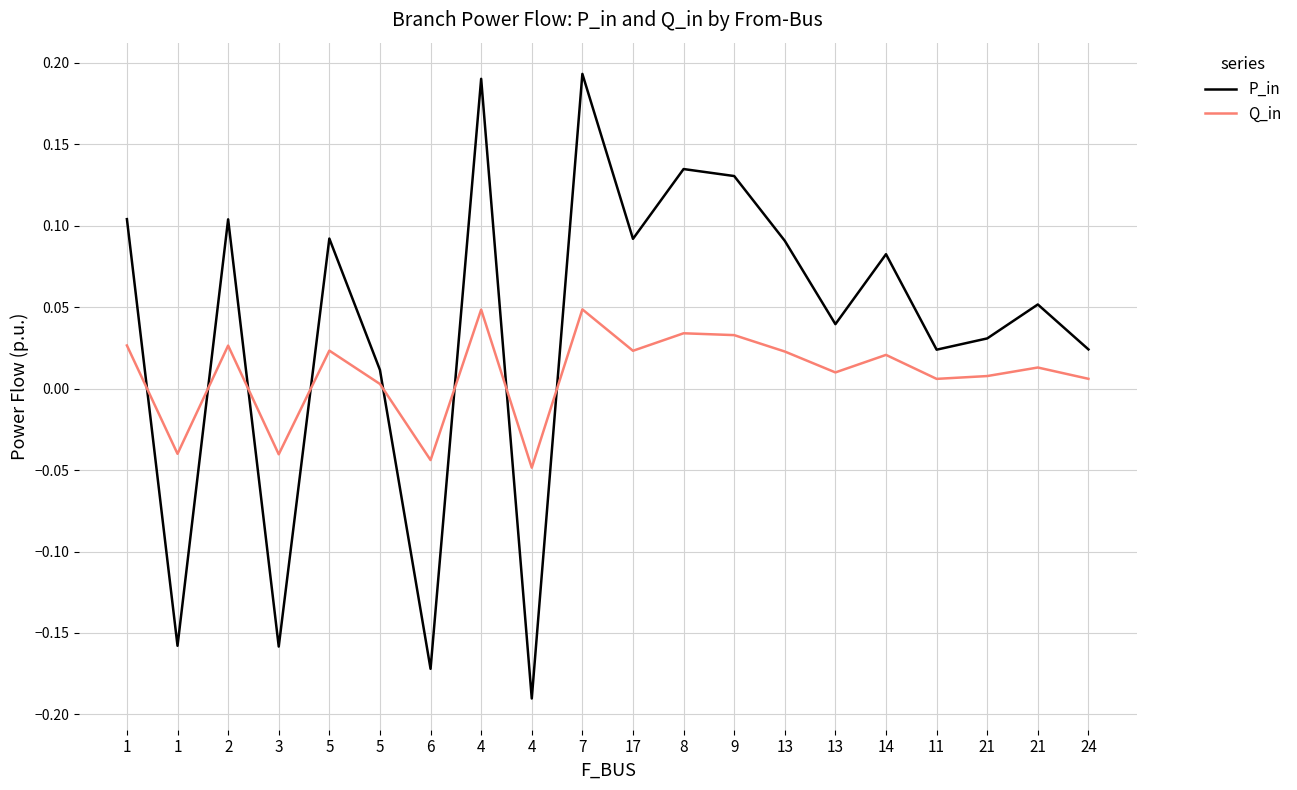

Reading left to right, transcribe all the data shown in this chart.

P_in: 1=0.1	1=-0.2	2=0.1	3=-0.2	5=0.1	5=0.0	6=-0.2	4=0.2	4=-0.2	7=0.2	17=0.1	8=0.1	9=0.1	13=0.1	13=0.0	14=0.1	11=0.0	21=0.0	21=0.1	24=0.0
Q_in: 1=0.0	1=-0.0	2=0.0	3=-0.0	5=0.0	5=0.0	6=-0.0	4=0.0	4=-0.0	7=0.0	17=0.0	8=0.0	9=0.0	13=0.0	13=0.0	14=0.0	11=0.0	21=0.0	21=0.0	24=0.0